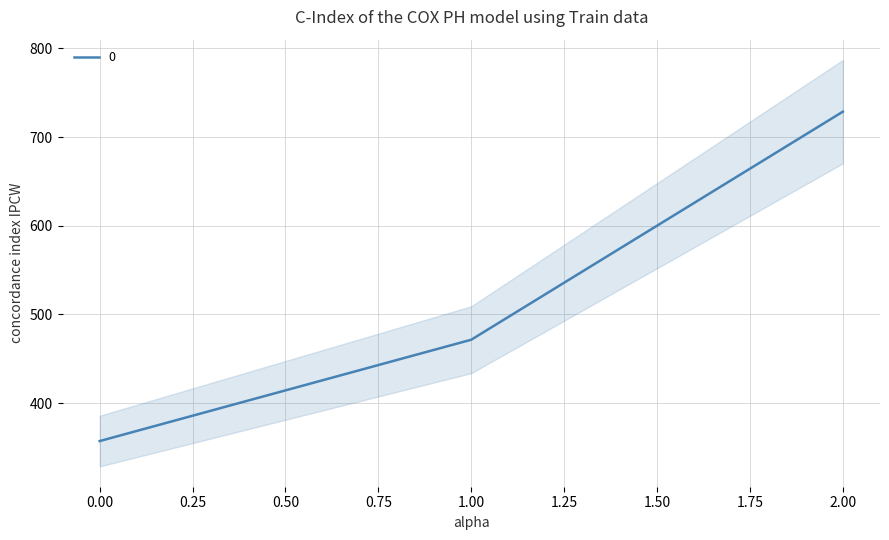

What is the average value?

519.0